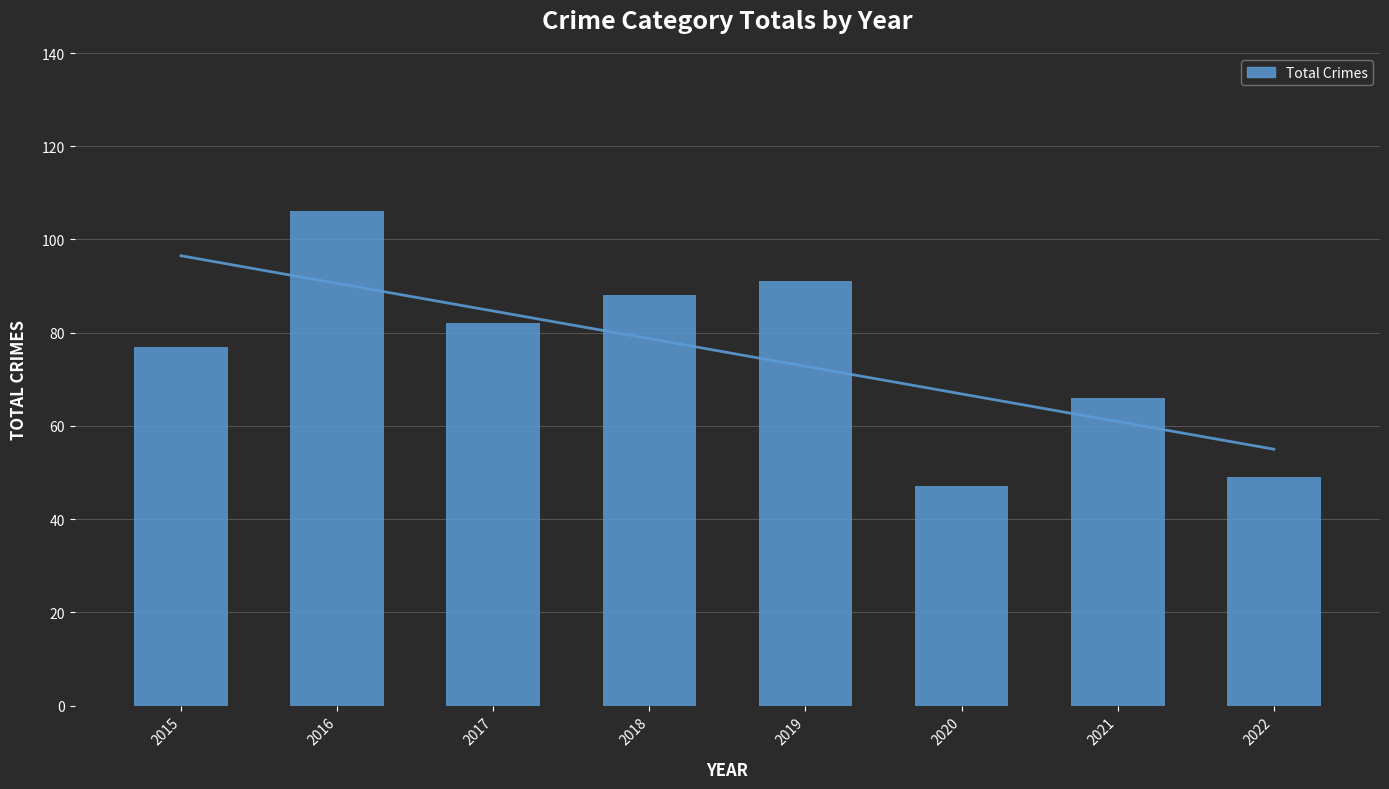

What is the maximum value shown in the chart?

106